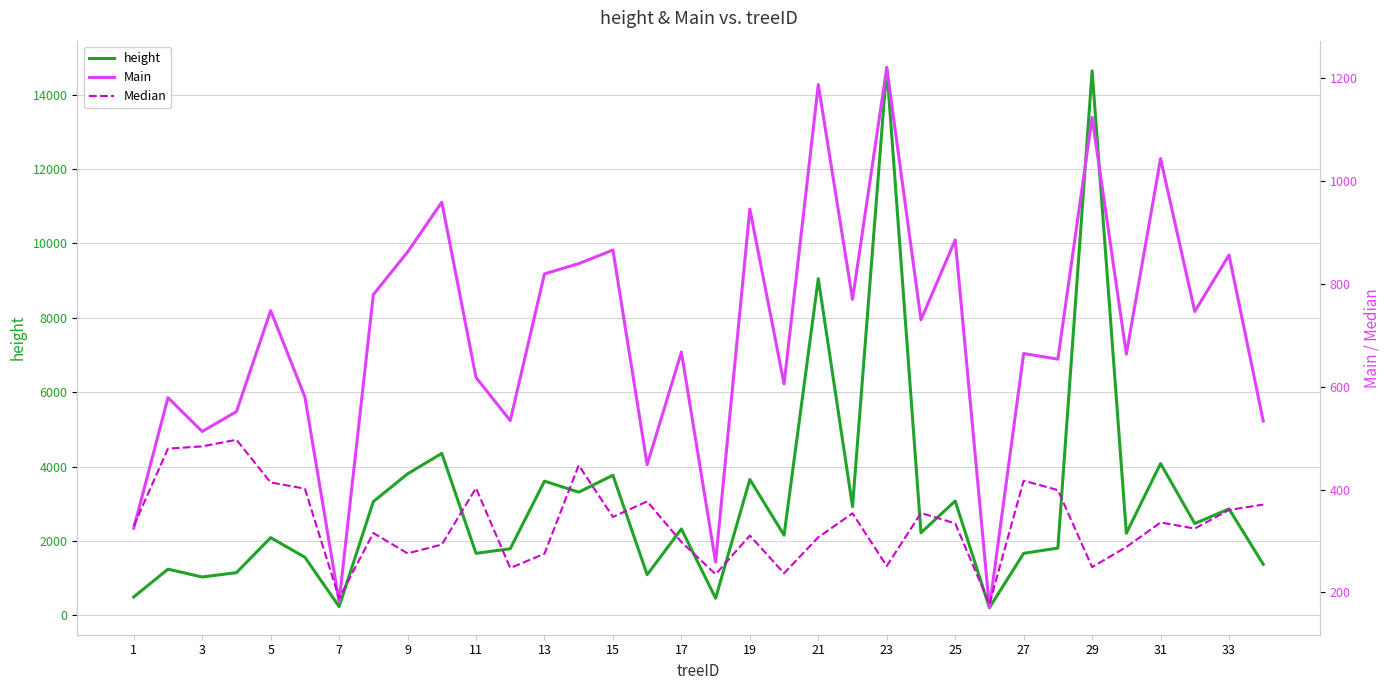

List the series in order of their peak value, lowest first.

Median, Main, height